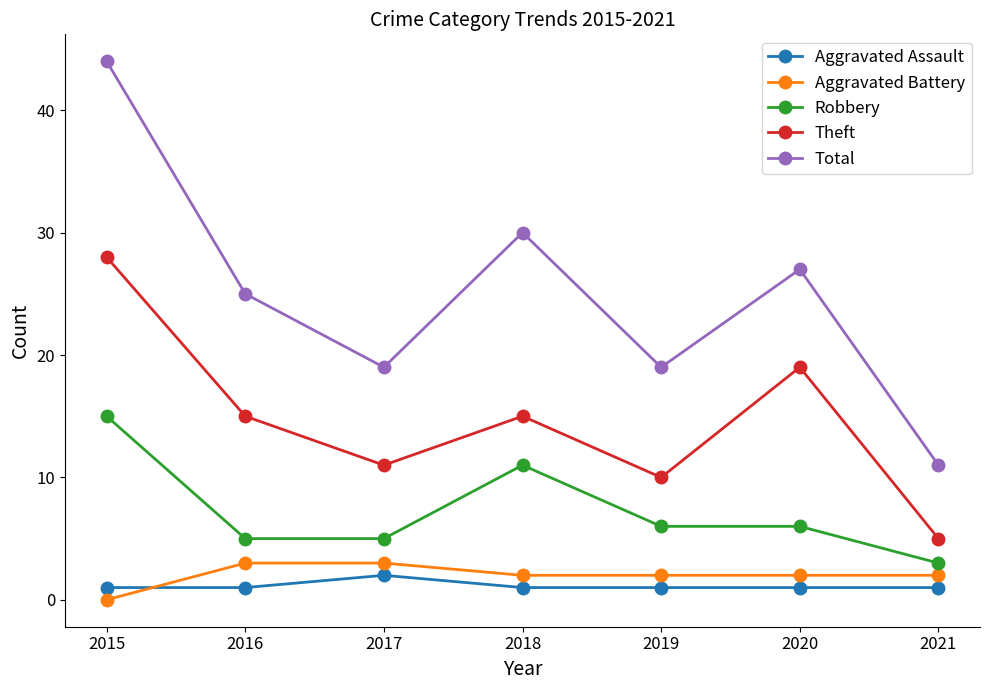

At which category does Aggravated Assault reach its first local peak?

2017